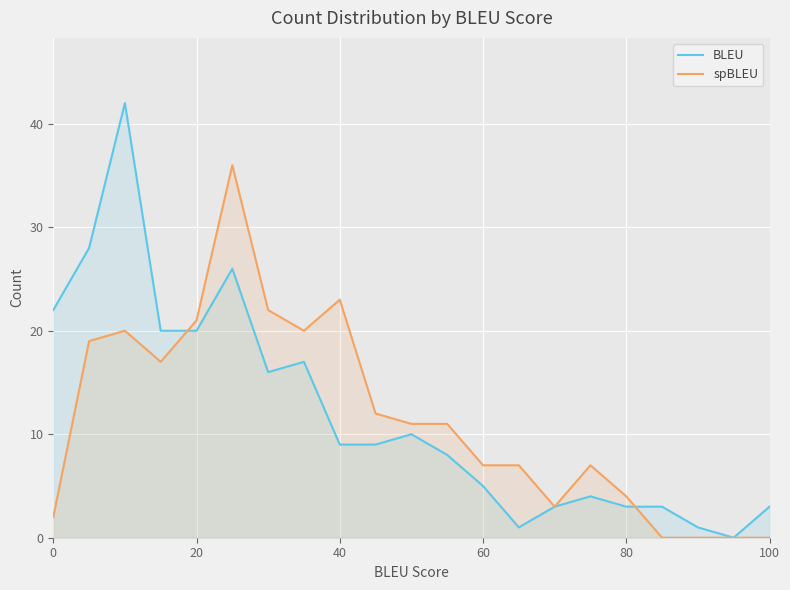

Is it true that BLEU equals 2 at 60?

False